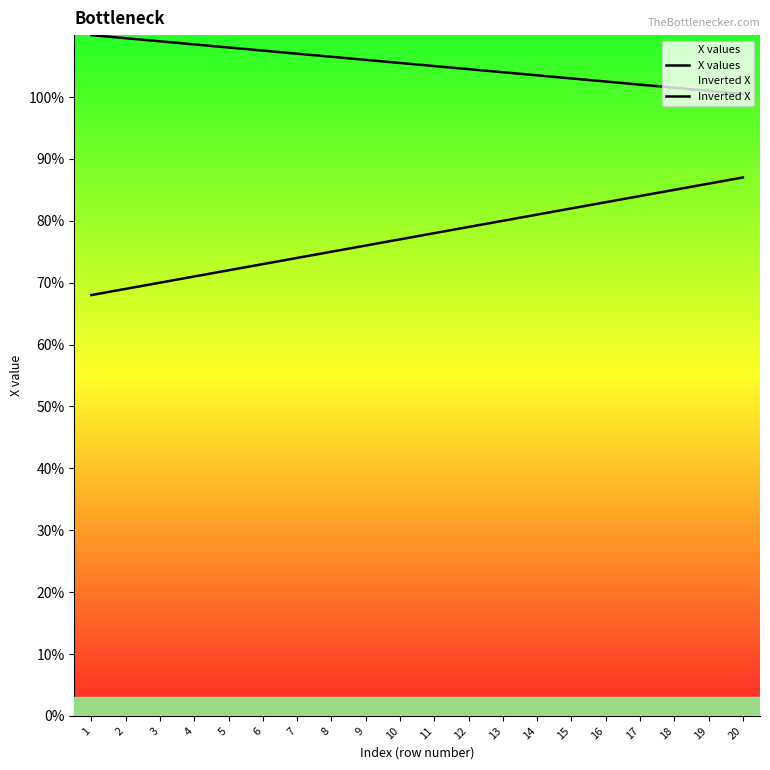

Reading left to right, extract all data points from this chart.

X values: 1=68.0	2=69.0	3=70.0	4=71.0	5=72.0	6=73.0	7=74.0	8=75.0	9=76.0	10=77.0	11=78.0	12=79.0	13=80.0	14=81.0	15=82.0	16=83.0	17=84.0	18=85.0	19=86.0	20=87.0
Inverted X: 1=110.0	2=109.5	3=109.0	4=108.5	5=108.0	6=107.5	7=107.0	8=106.5	9=106.0	10=105.5	11=105.0	12=104.5	13=104.0	14=103.5	15=103.0	16=102.5	17=102.0	18=101.5	19=101.0	20=100.5